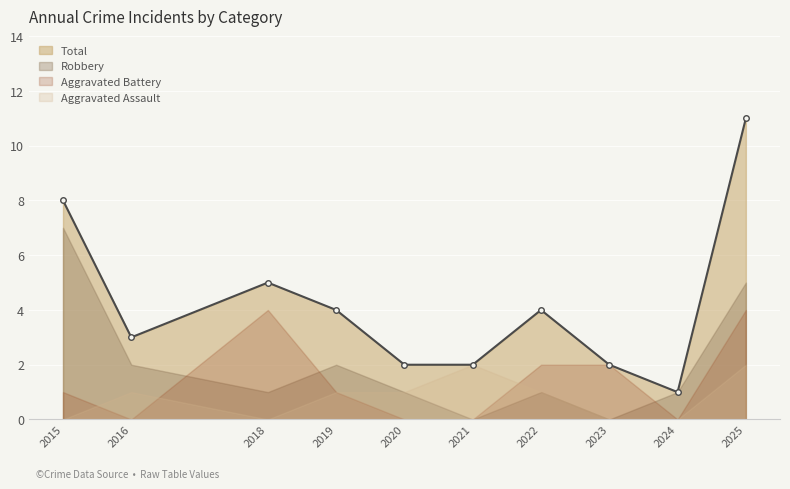

The Aggravated Battery series shows 0 at 2024. True or false?

True